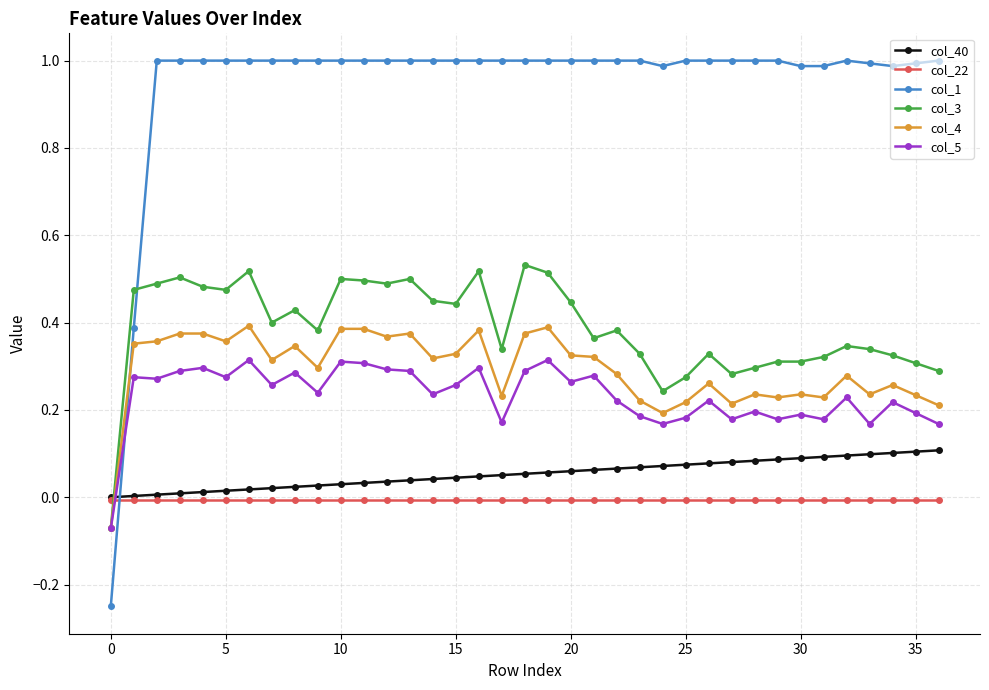

Rank the series by their maximum value, from highest to lowest.

col_1, col_3, col_4, col_5, col_40, col_22